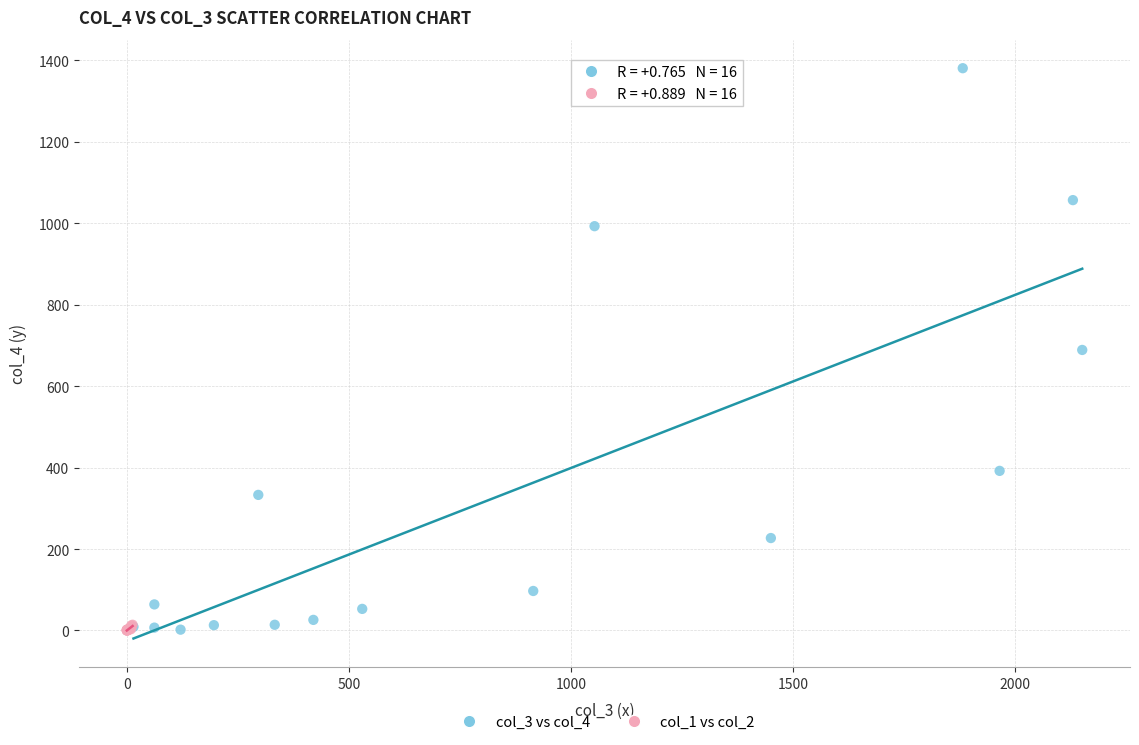

Which series contains the highest Y value?

col_3 vs col_4